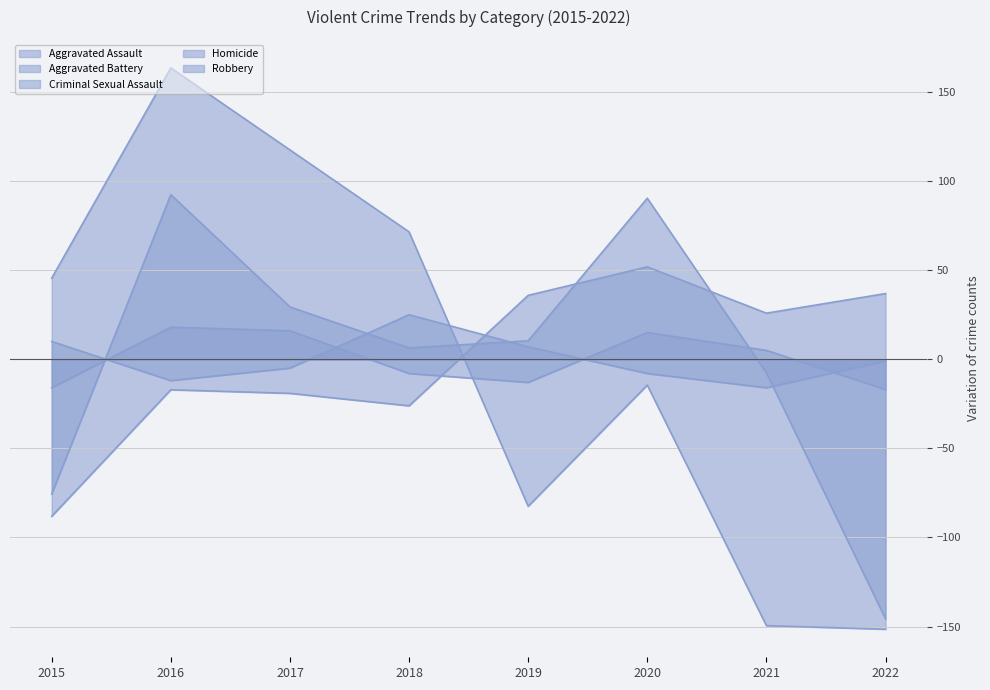

At which label does Homicide first exceed 5?

2016